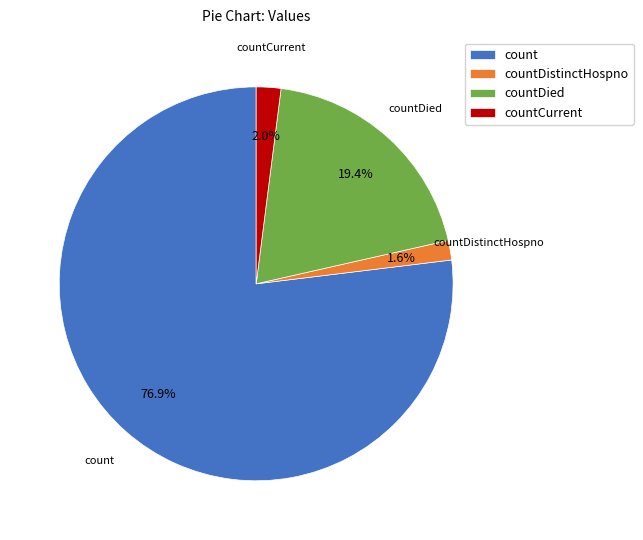

To the nearest percent, what is the average slice percentage?

25%